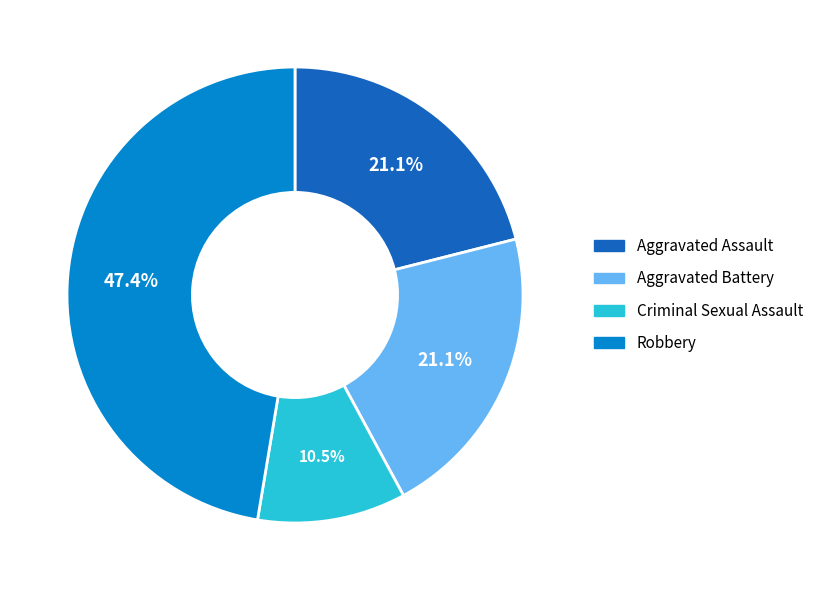

Which category has the smallest portion of the pie?

Criminal Sexual Assault